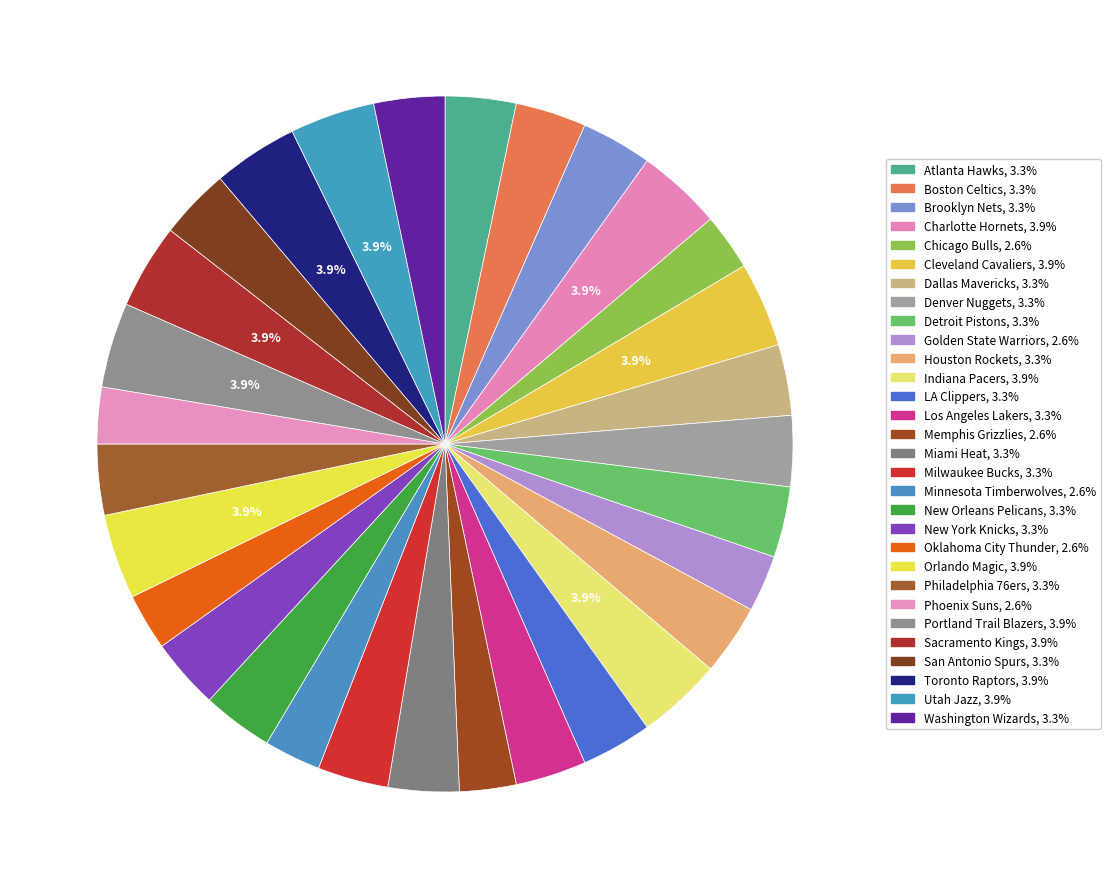

Combined, what portion of the pie is New Orleans Pelicans and Toronto Raptors?

7.2%